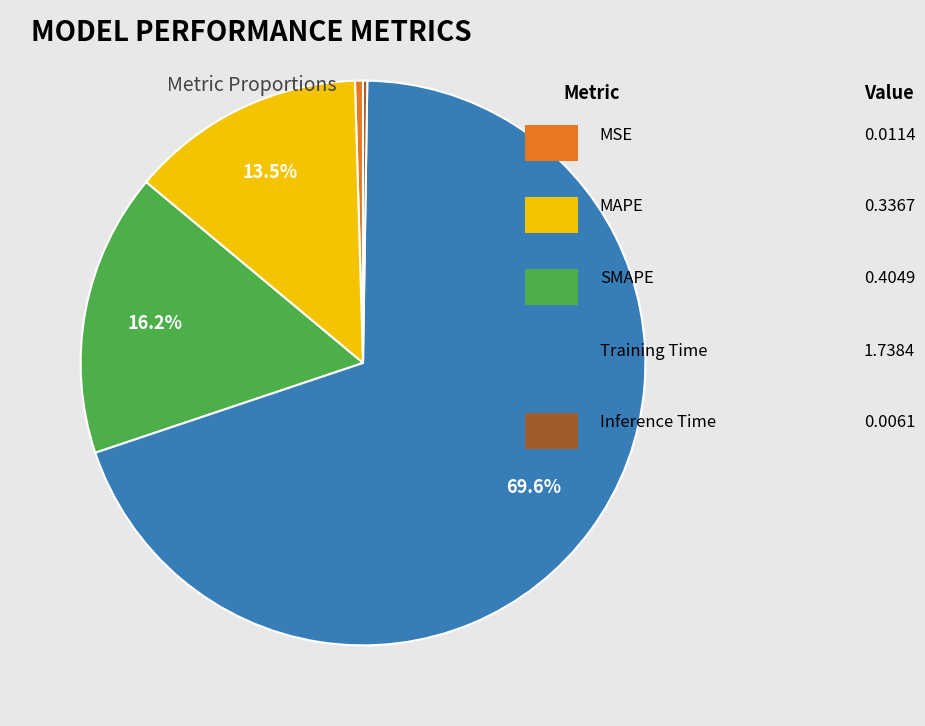

Is there a majority slice in this chart?

Yes